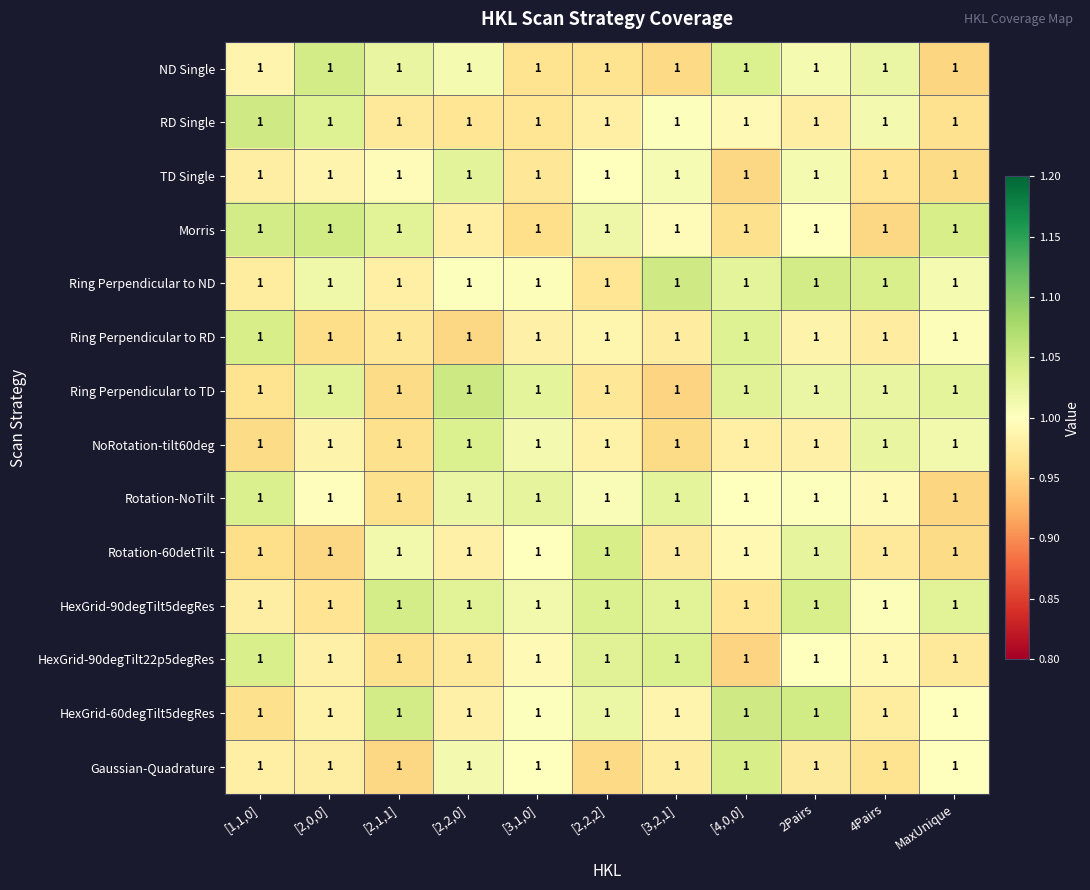

At which label is Ring Perpendicular to TD closest to 0?

[3,2,1]